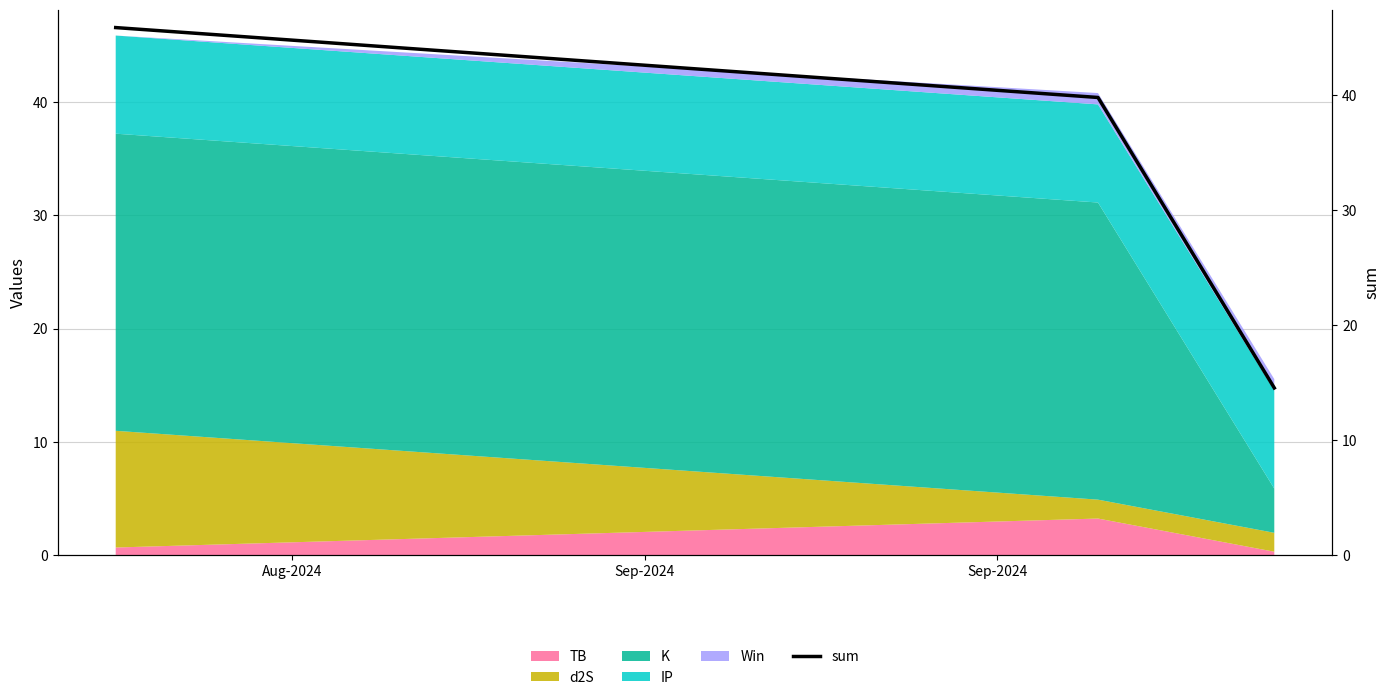

Reading left to right, what are all the values shown in this chart?

45.9	39.8	14.5